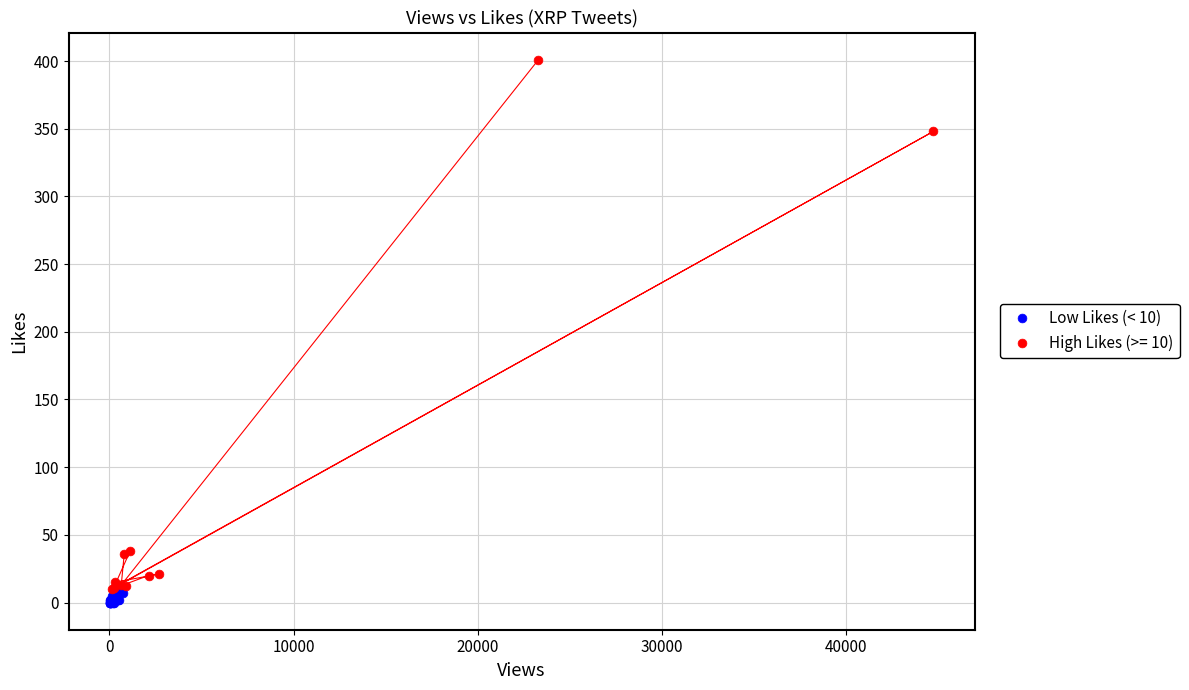

Which series reaches the maximum Y coordinate?

High Likes (>= 10)